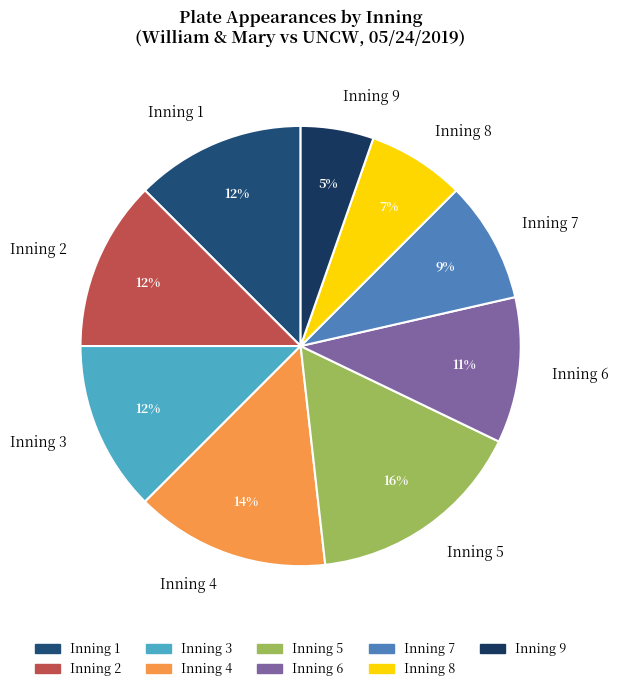

How many segments does this pie chart have?

9